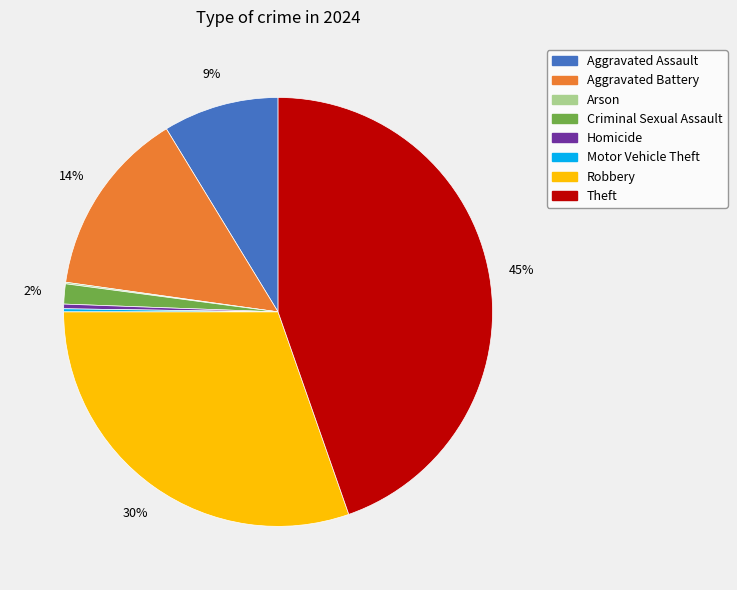

To the nearest percent, what is the difference between the largest and smallest slice percentages?

45%